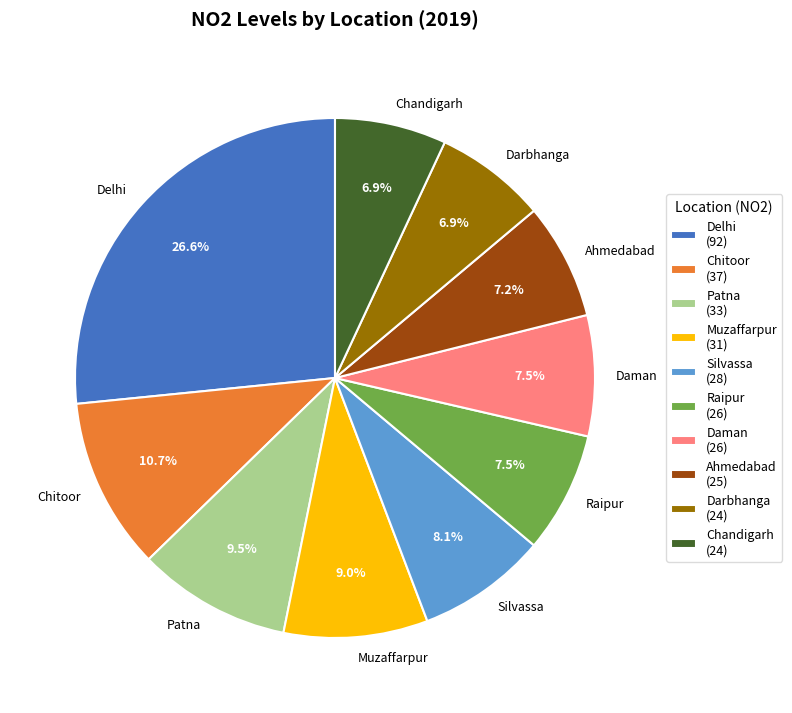

Is there a majority slice in this chart?

No